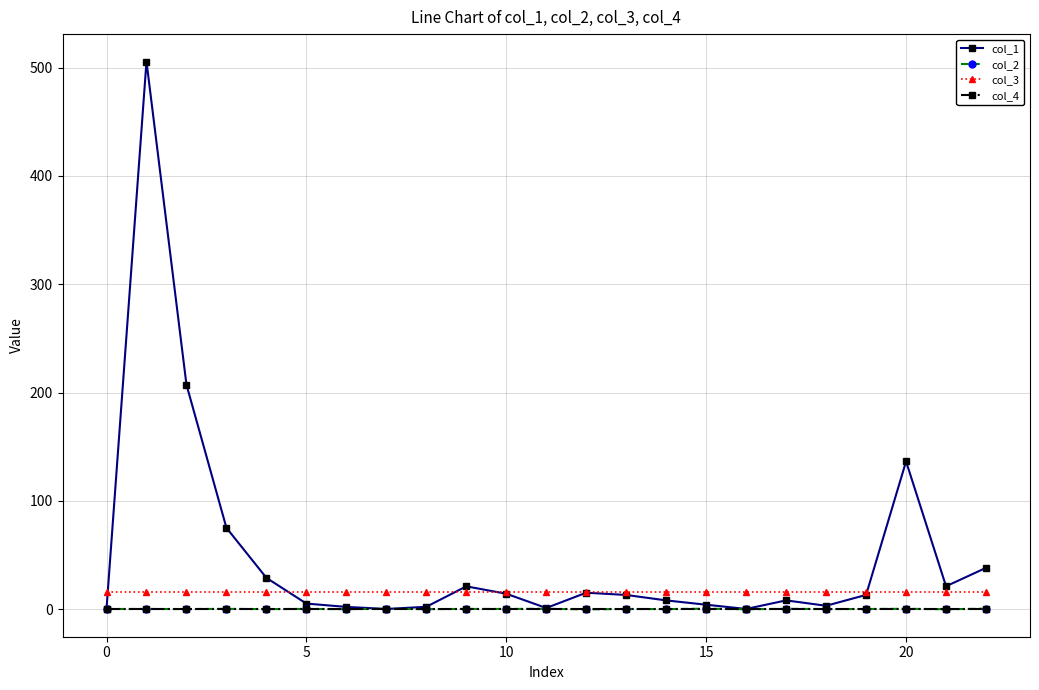

Count the number of categories in the chart.

23